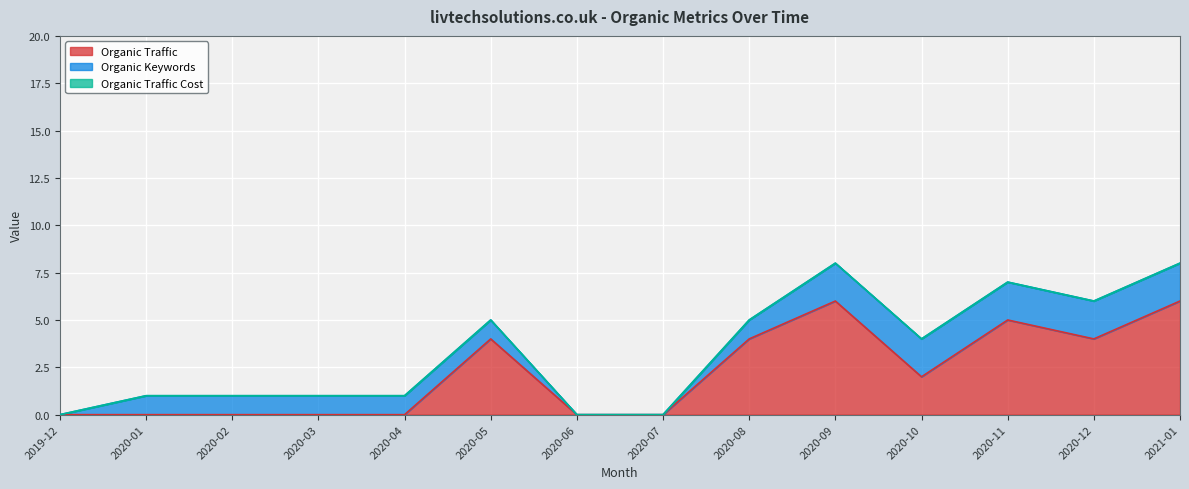

Count the number of categories in the chart.

14